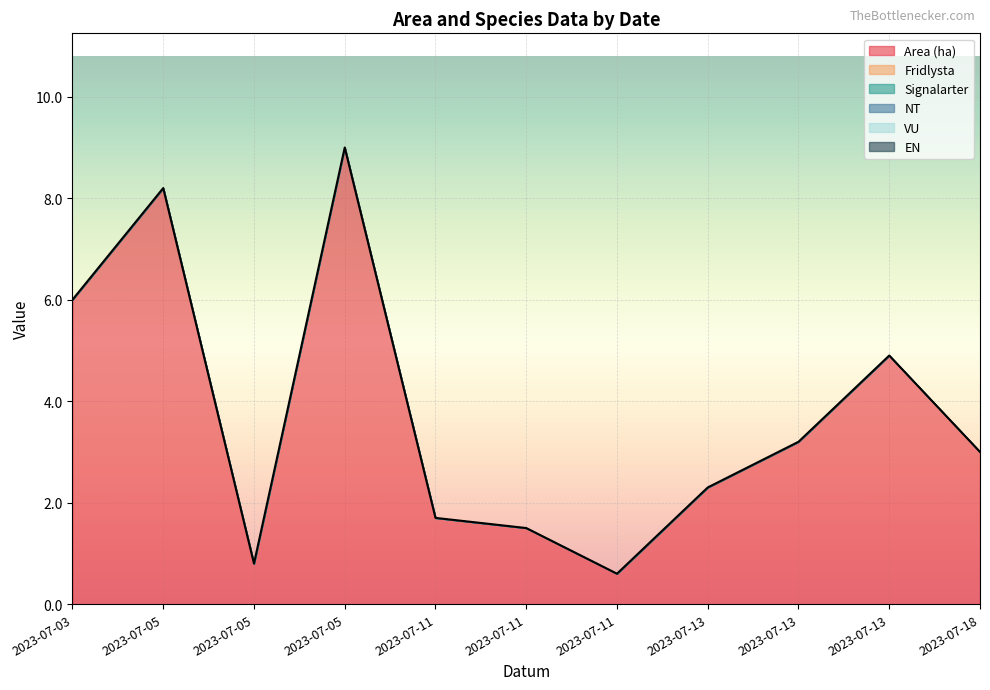

Which series has the widest spread of values?

Area (ha)